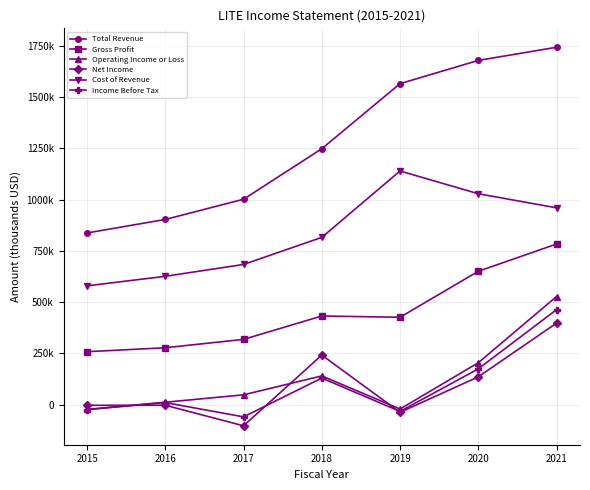

What is the sum of all Net Income values?

626400